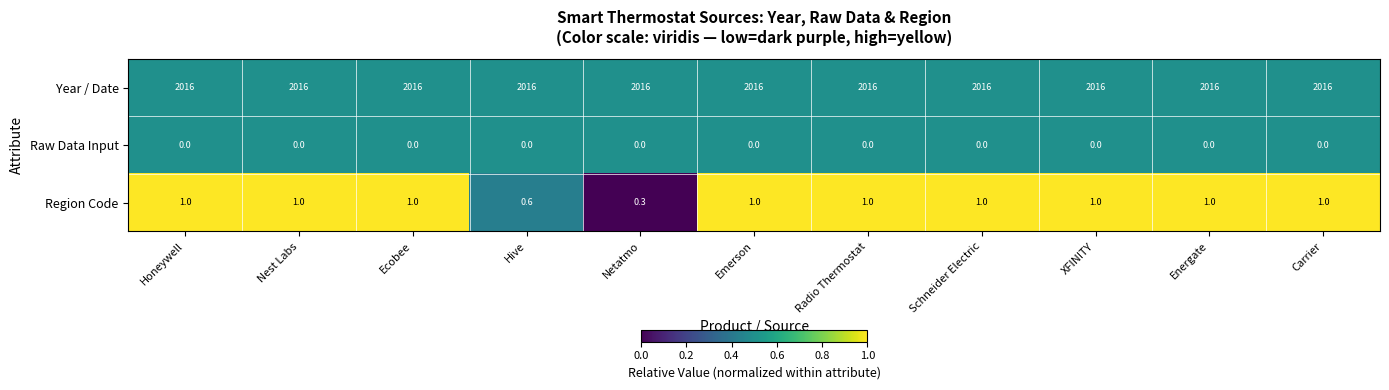

List the series in order of their peak value, highest first.

Year / Date, Region Code, Raw Data Input